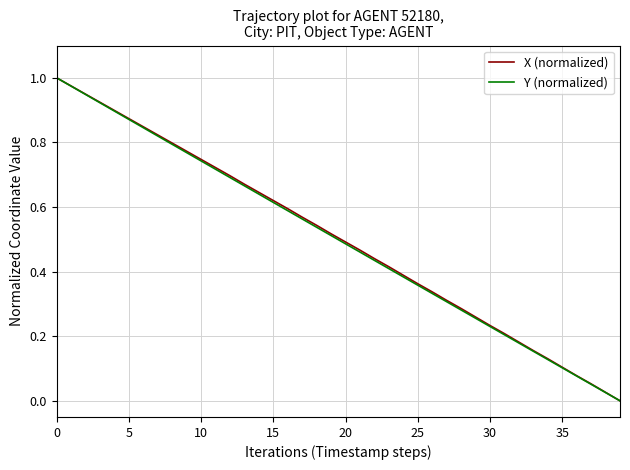

What is the difference between the maximum and second lowest values in the Y (normalized) series?

1.0